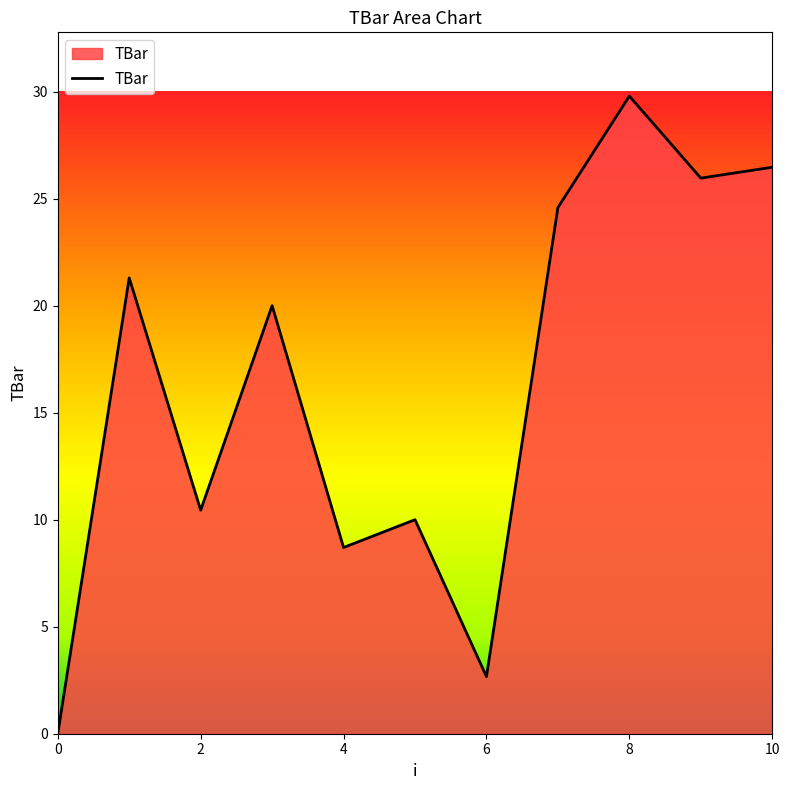

What is the maximum value shown in the chart?

29.8